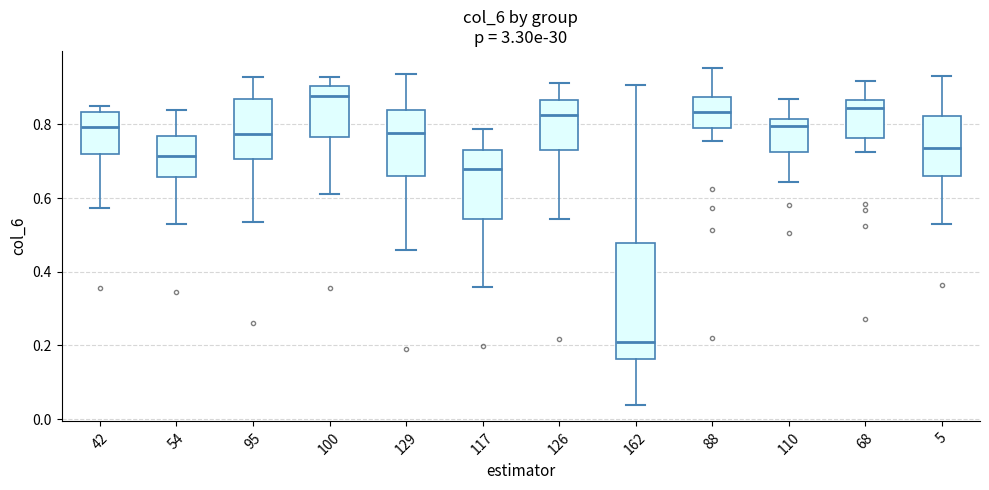

Reading left to right, read every box against the y-axis: the position of its median line, the range the box covers, and the ends of its whiskers. The values are not printed on the chart, so give them approximately, as read against the axis.

42: median 0.80, box 0.72 to 0.84, whiskers 0.58 to 0.86
54: median 0.72, box 0.66 to 0.76, whiskers 0.52 to 0.84
95: median 0.78, box 0.70 to 0.86, whiskers 0.54 to 0.92
100: median 0.88, box 0.76 to 0.90, whiskers 0.62 to 0.92
129: median 0.78, box 0.66 to 0.84, whiskers 0.46 to 0.94
117: median 0.68, box 0.54 to 0.74, whiskers 0.36 to 0.78
126: median 0.82, box 0.72 to 0.86, whiskers 0.54 to 0.92
162: median 0.22, box 0.16 to 0.48, whiskers 0.04 to 0.90
88: median 0.84, box 0.80 to 0.88, whiskers 0.76 to 0.96
110: median 0.80, box 0.72 to 0.82, whiskers 0.64 to 0.86
68: median 0.84, box 0.76 to 0.86, whiskers 0.72 to 0.92
5: median 0.74, box 0.66 to 0.82, whiskers 0.52 to 0.94